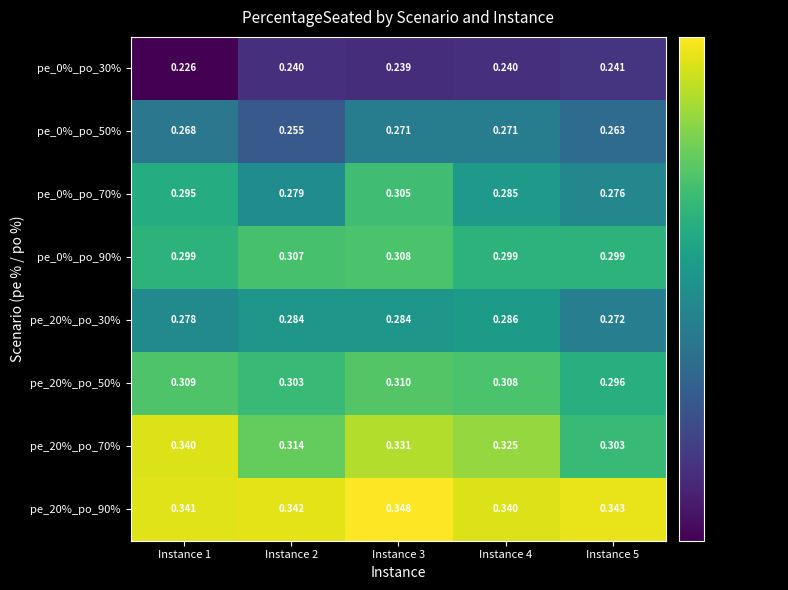

What is the greatest value displayed?

0.3